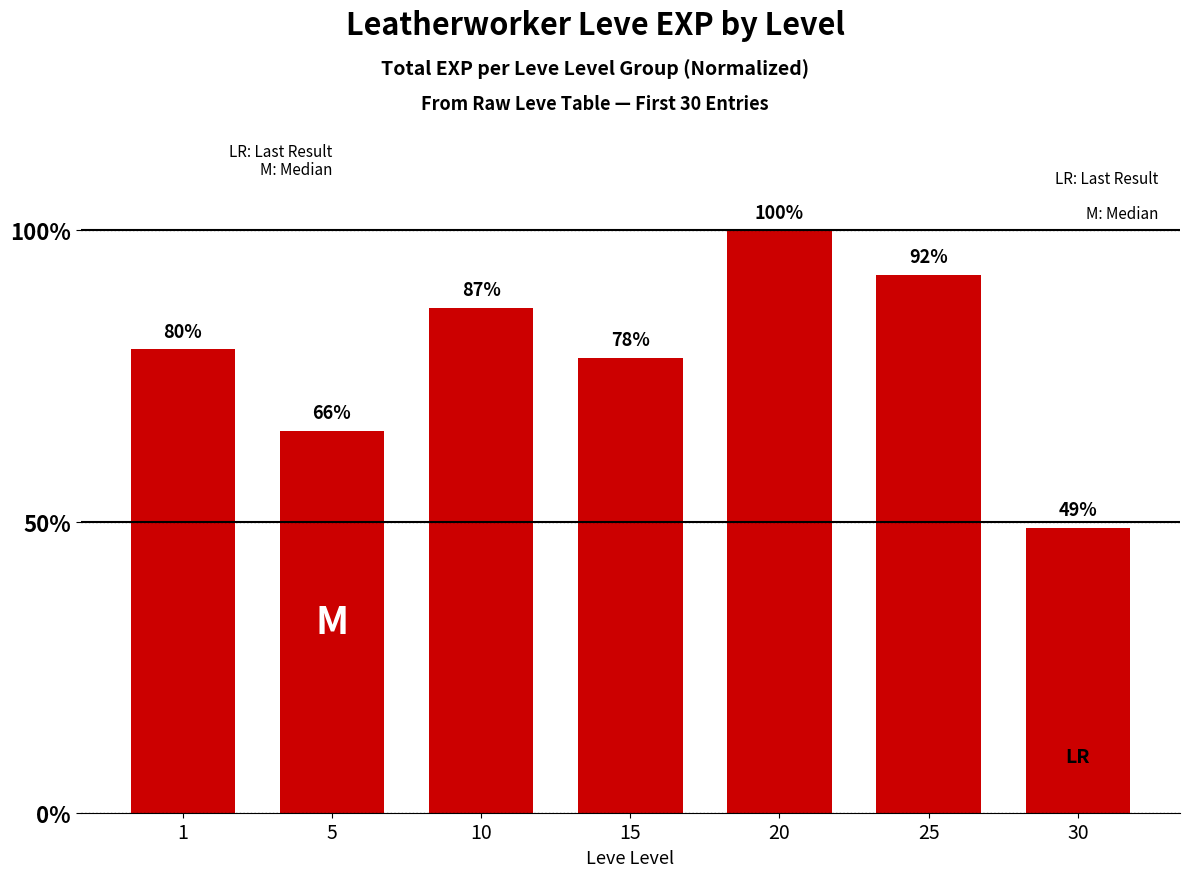

True or false: the data shows 44.5 at 1.

False